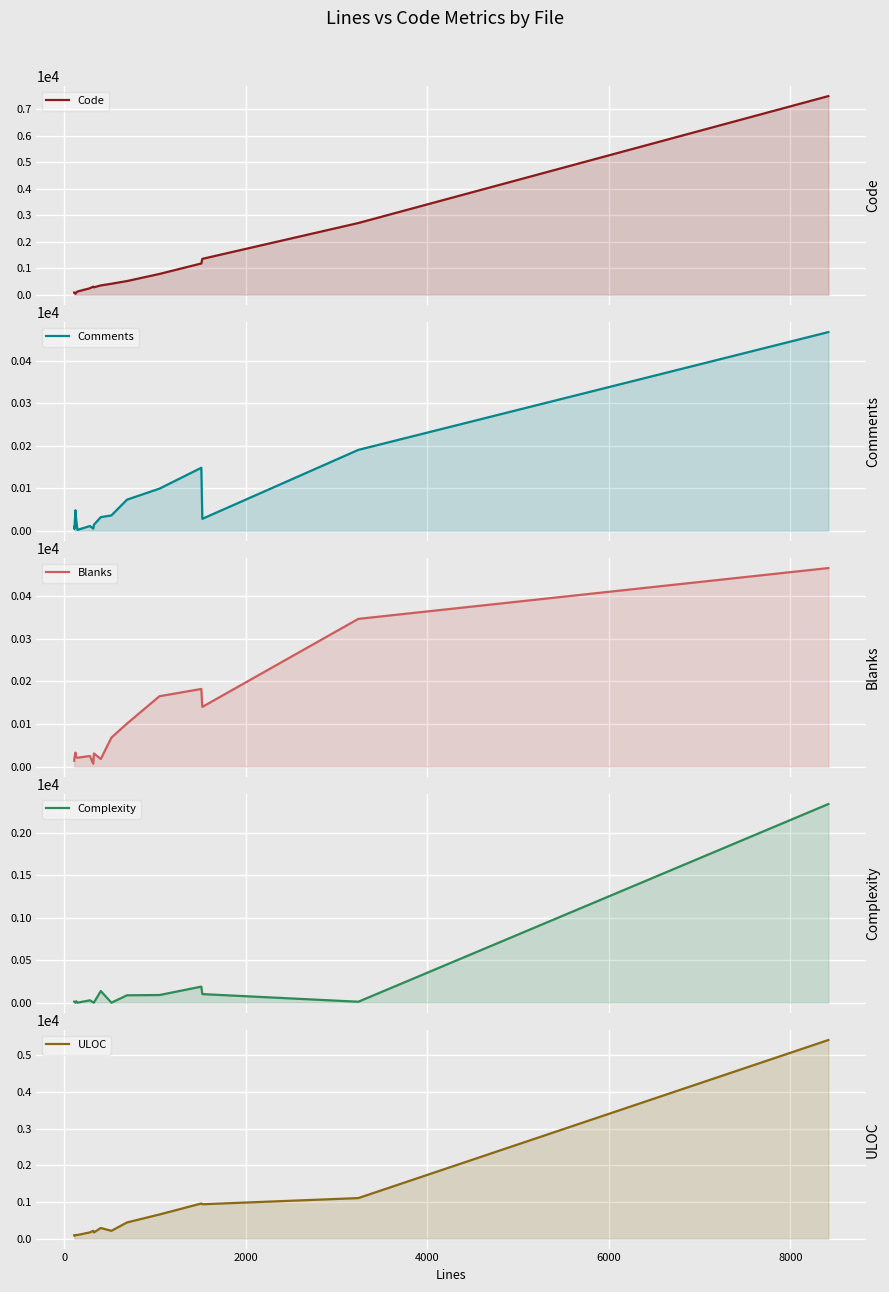

The value of ULOC at 15 is 8383. True or false?

False